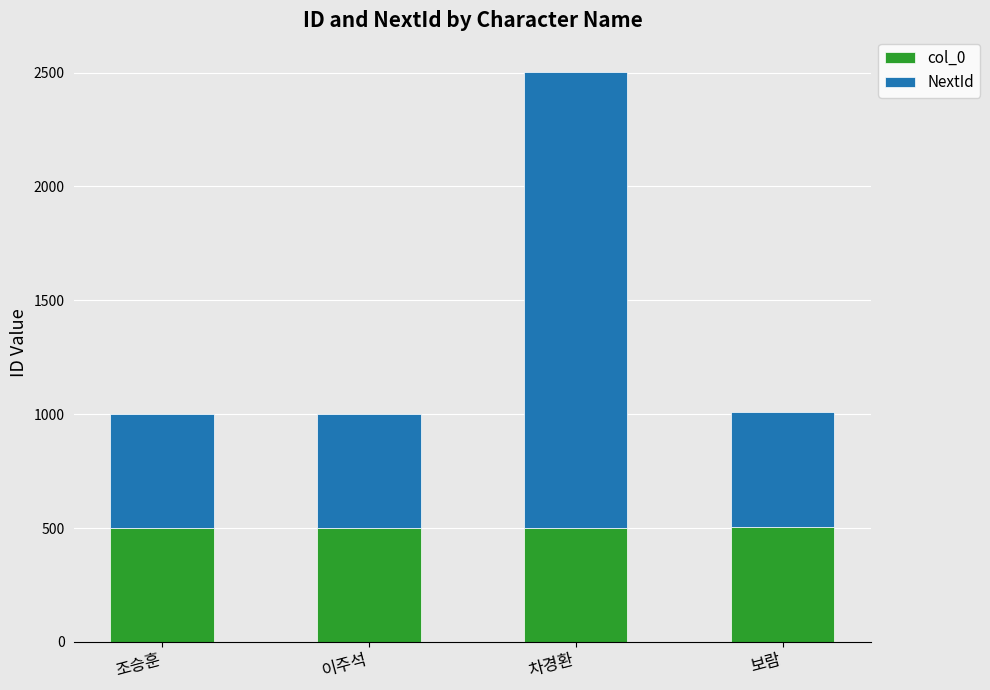

What is the sum of all col_0 values?

2008